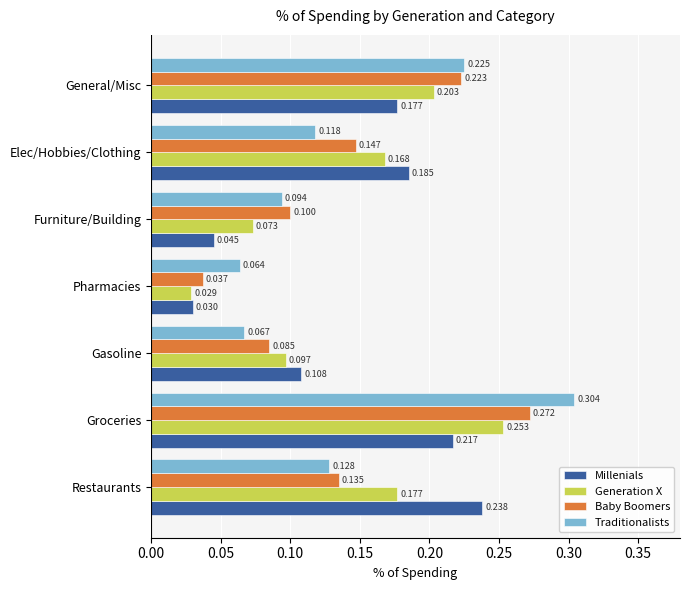

What are all the series names shown in the legend?

Millenials, Generation X, Baby Boomers, Traditionalists